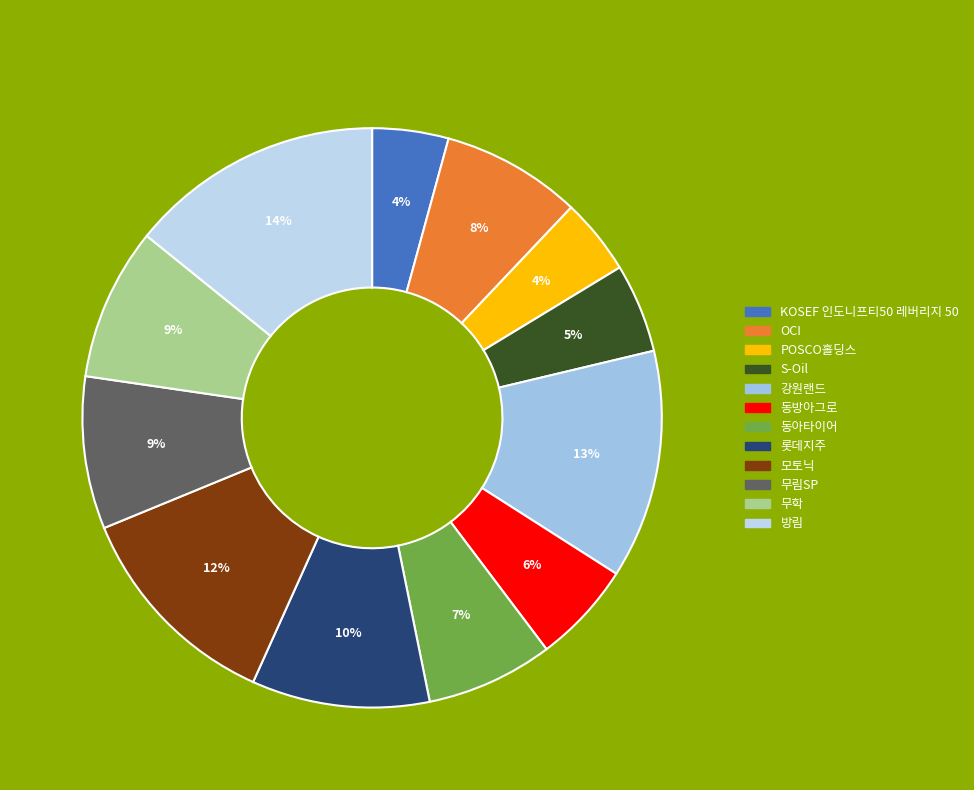

Rank the categories by value from lowest to highest.

KOSEF 인도니프티50 레버리지 50, POSCO홀딩스, S-Oil, 동방아그로, 동아타이어, OCI, 무림SP, 무학, 롯데지주, 모토닉, 강원랜드, 방림